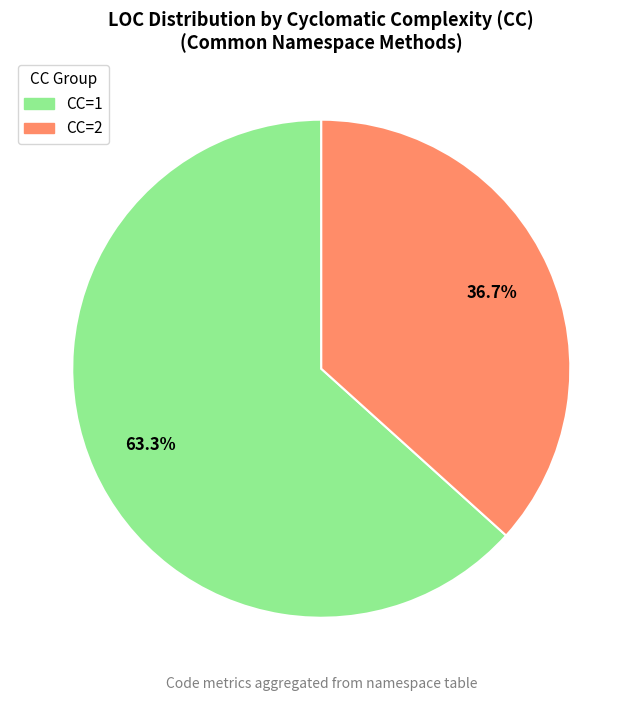

Does any single category account for the majority?

Yes